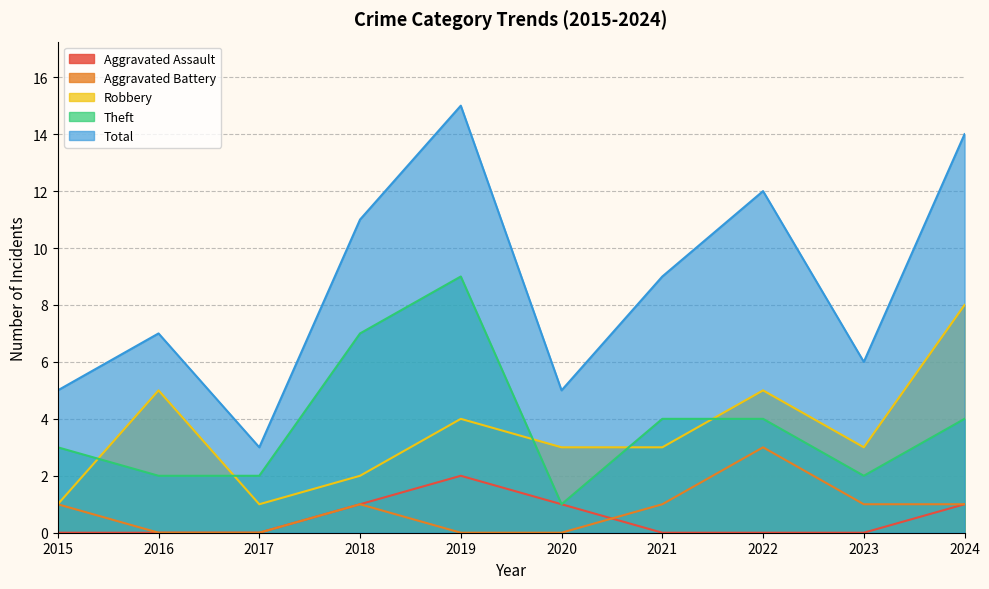

Between 2015 and 2018, which series saw the biggest shift?

Total